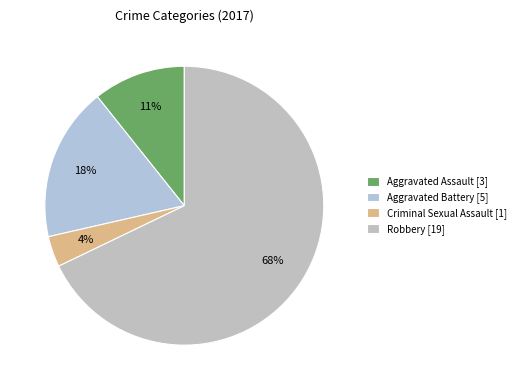

The Aggravated Assault slice represents 11% of the pie. True or false?

True